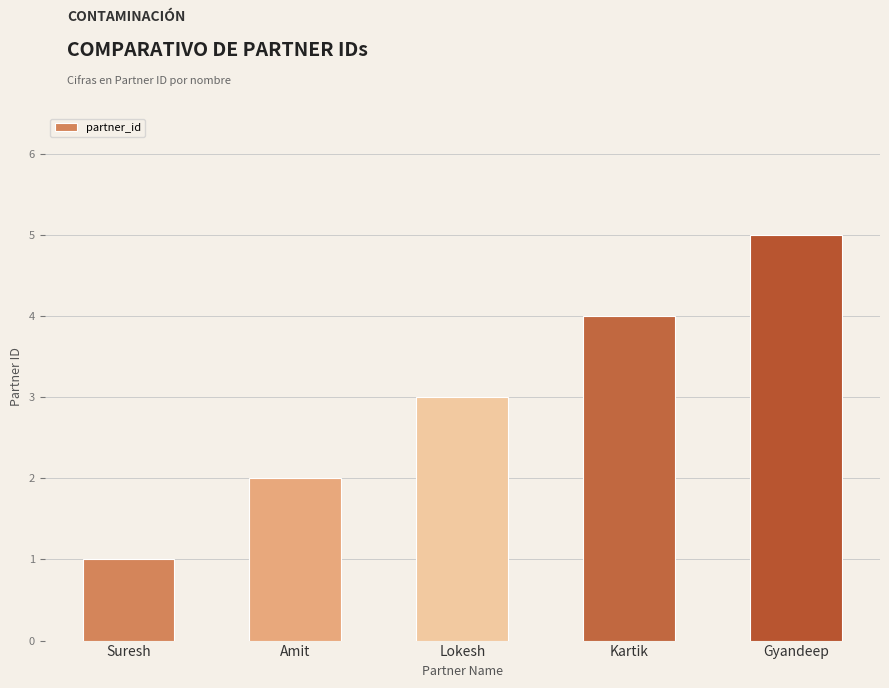

What position from the right is Amit?

4